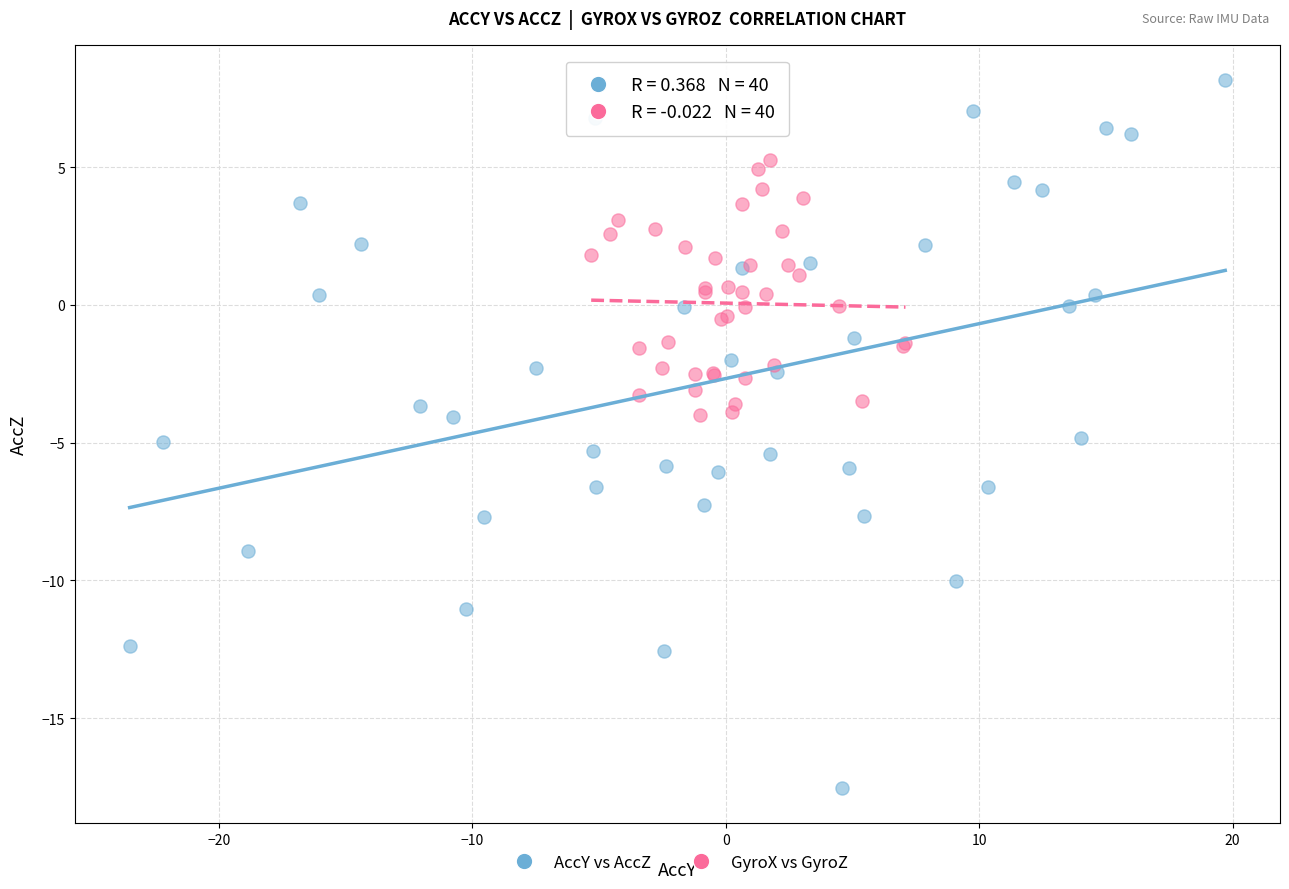

Which series contains the highest Y value?

AccY vs AccZ